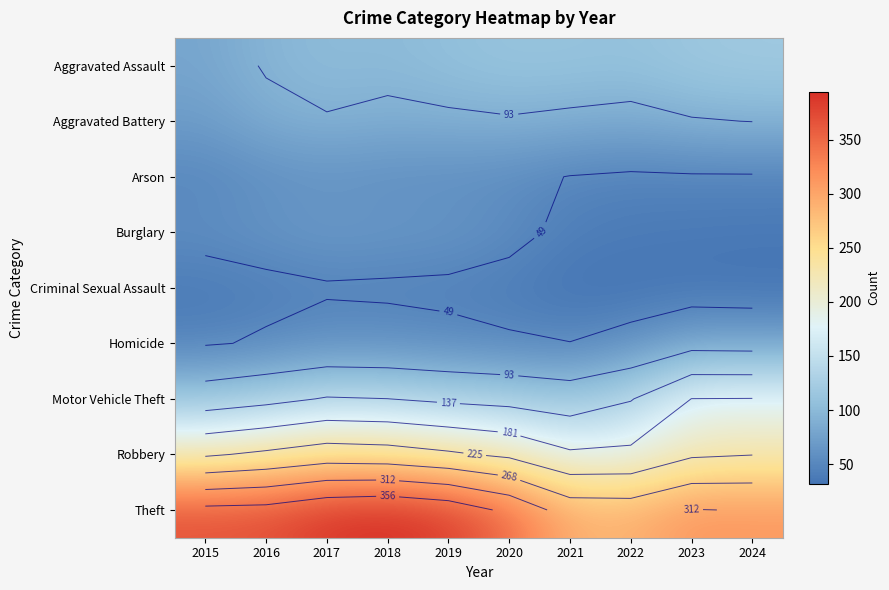

The Robbery series shows 369.6 at 2019. True or false?

False